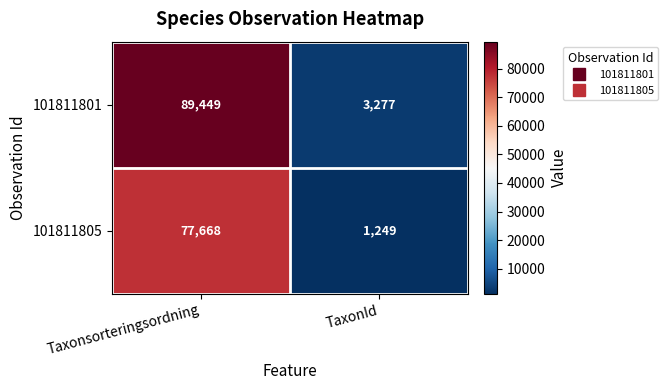

List the series in order of their overall mean, lowest first.

101811805, 101811801